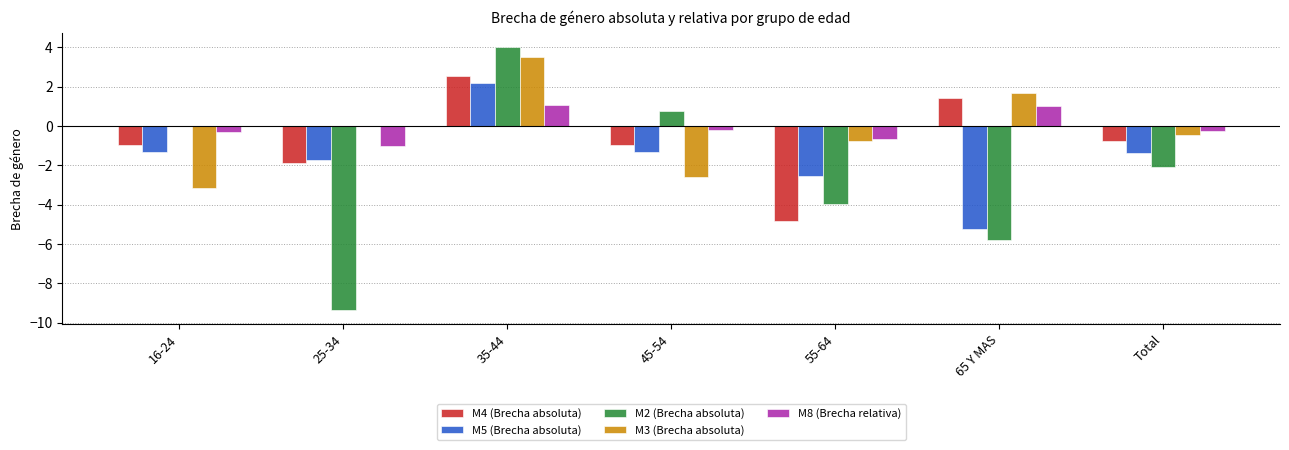

Which series has the largest total across all categories?

M8 (Brecha relativa)